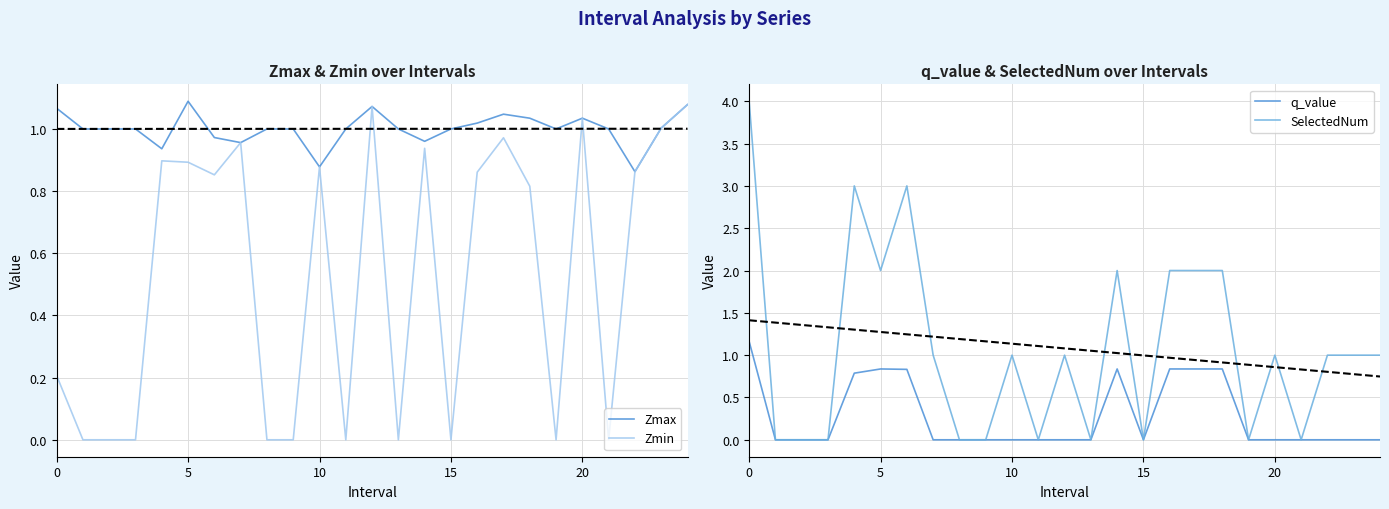

Does the chart display data point markers on the line(s)?

No